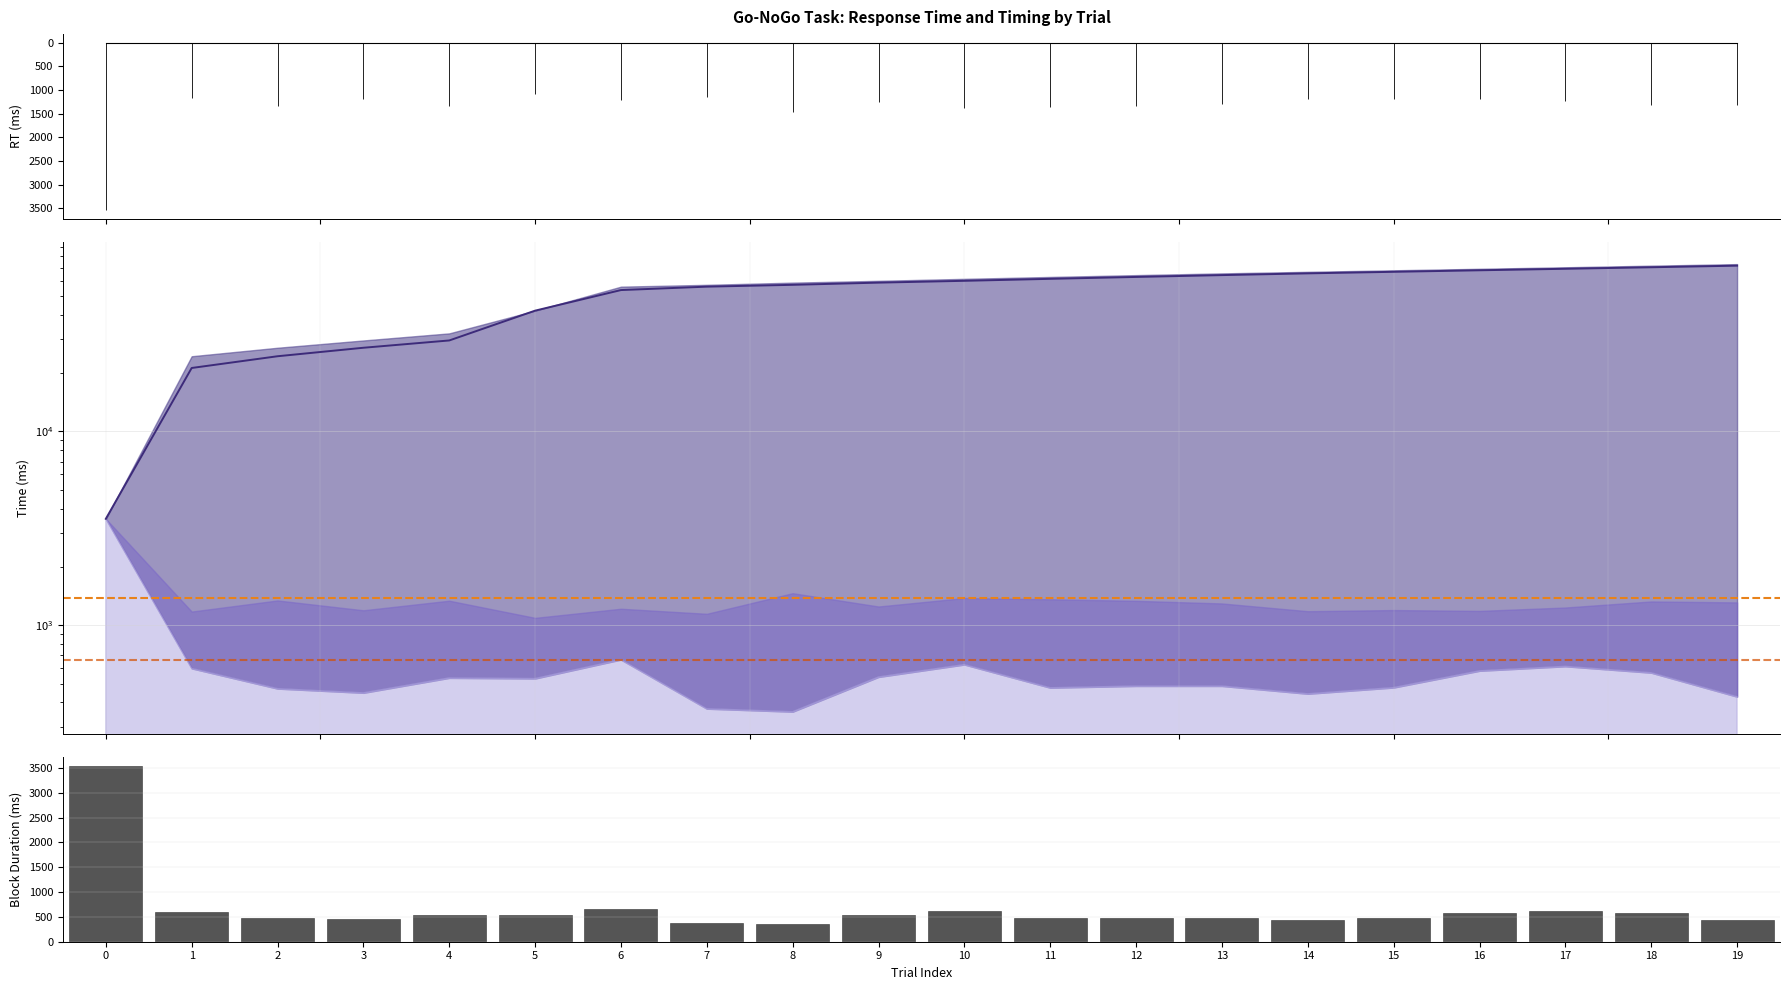

What is the value of the 1 SD bar at the 4th from the left?

448